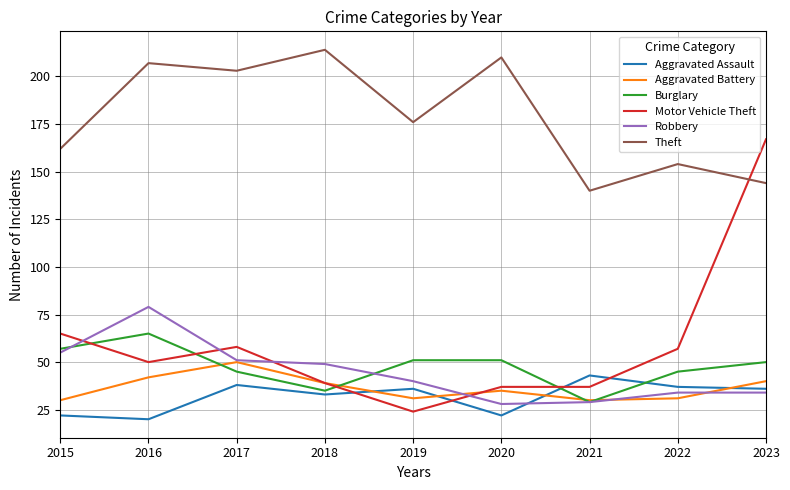

At 2016, list the series in order from smallest to largest.

Aggravated Assault, Aggravated Battery, Motor Vehicle Theft, Burglary, Robbery, Theft